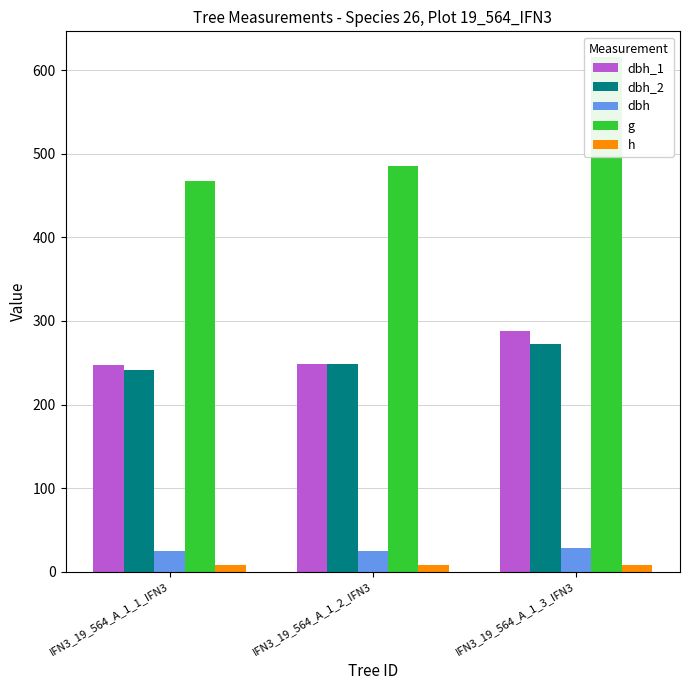

Reading left to right, list all the values displayed in this chart.

dbh_1: 247.0	248.0	288.0
dbh_2: 241.0	249.0	272.0
dbh: 24.4	24.9	28.0
g: 467.6	485.0	615.8
h: 7.5	8.0	8.0